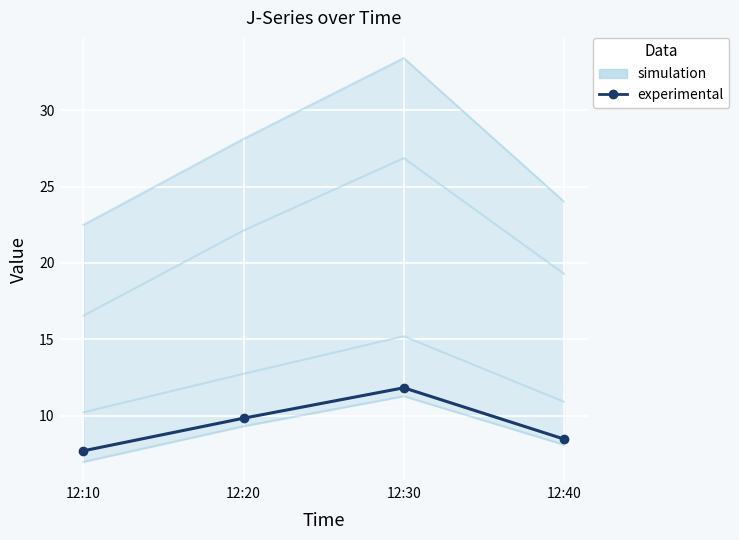

Count the number of values greater than 9.

2